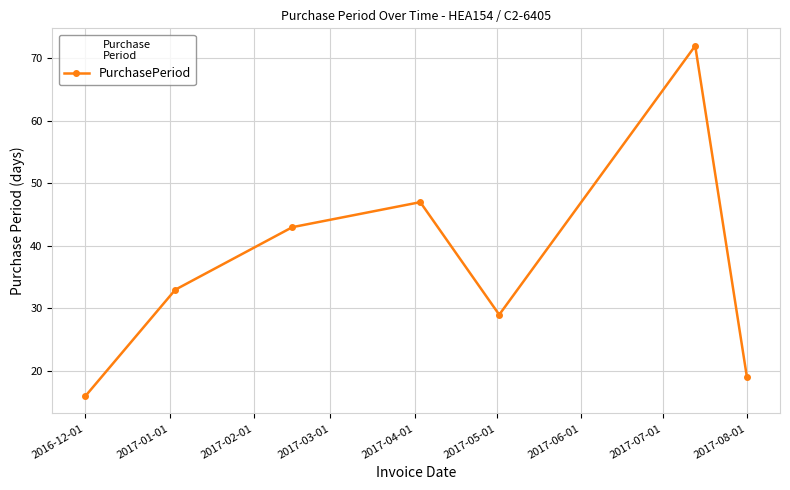

What is the maximum value shown in the chart?

72